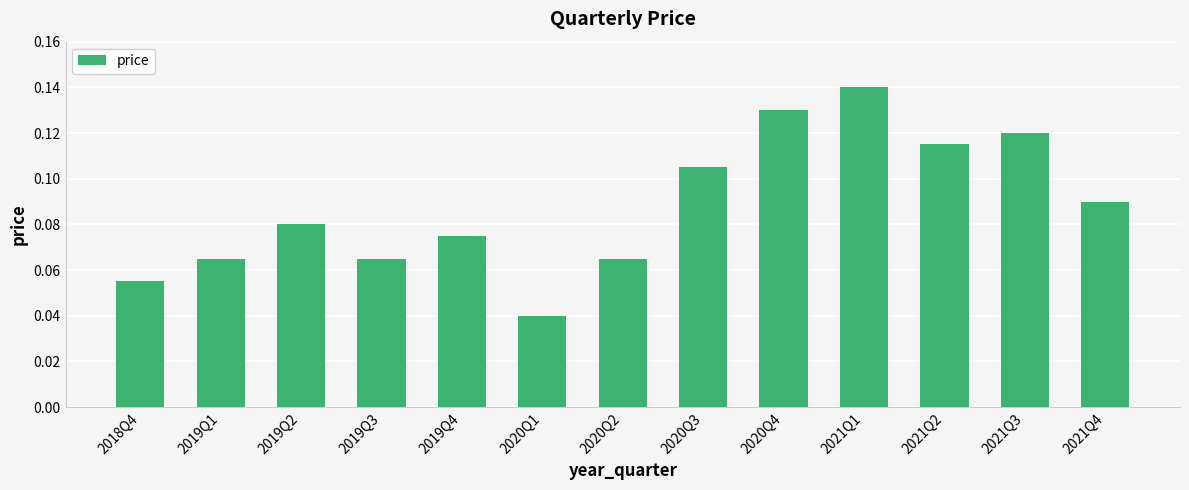

What is the label of the 13th bar from the left?

2021Q4